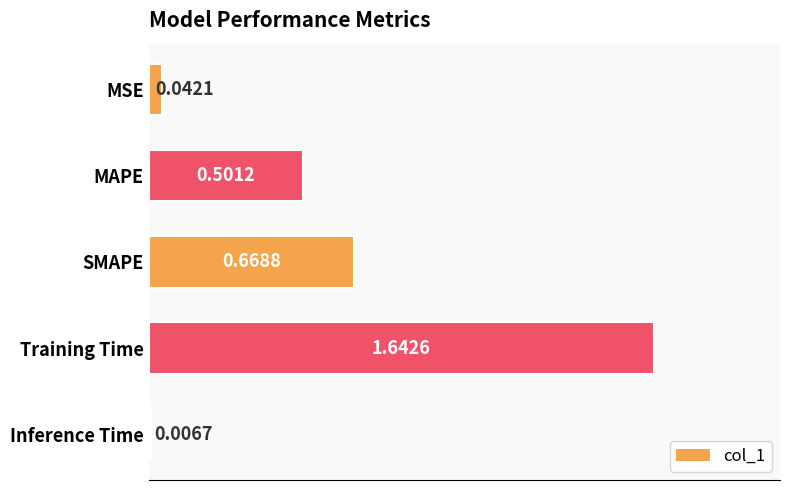

What is the difference between the values at SMAPE and Training Time?

1.0